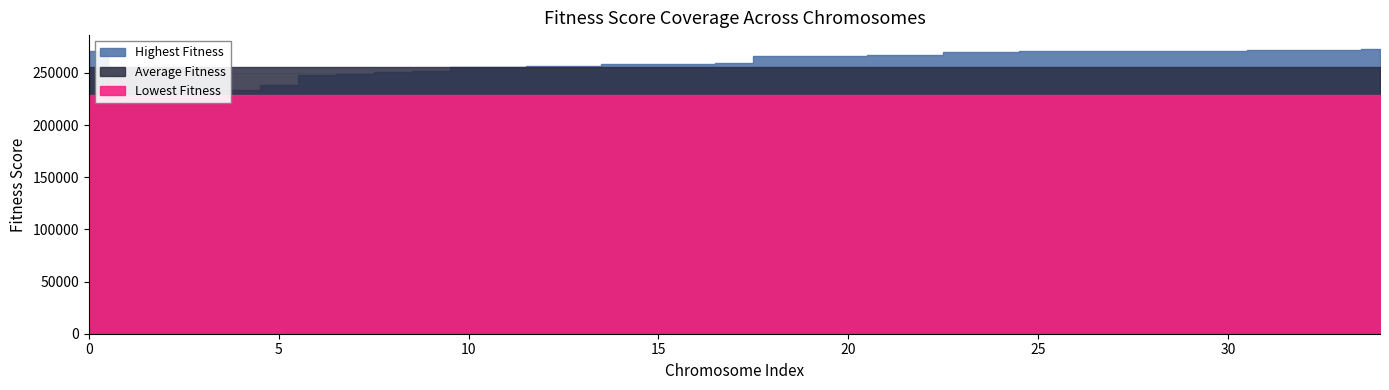

Rank the series at 23 from highest to lowest value.

Highest Fitness, Average Fitness, Lowest Fitness